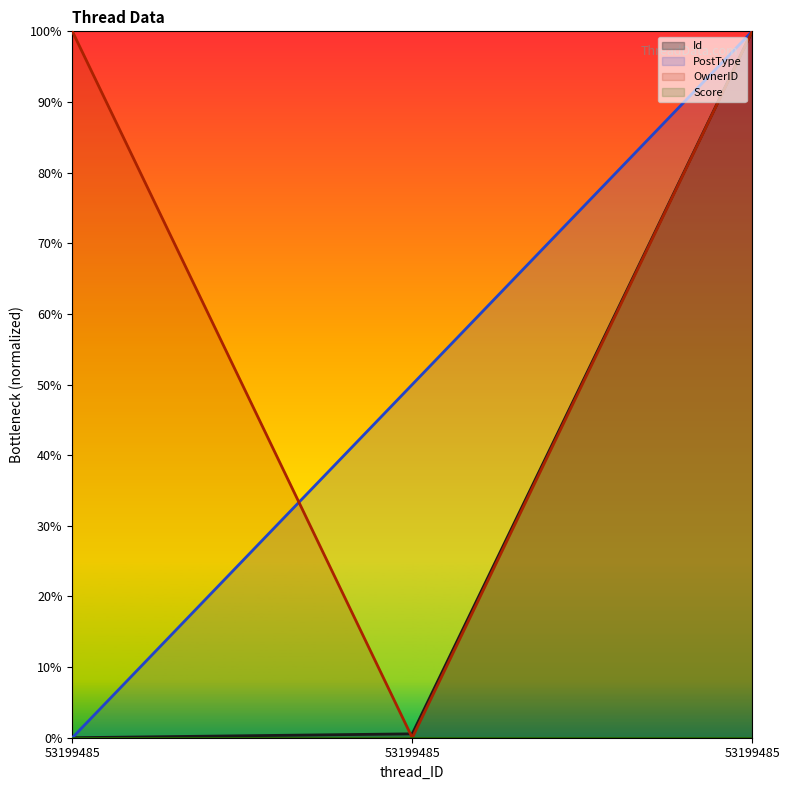

Which has a higher value, 53199485 or 53199485?

53199485